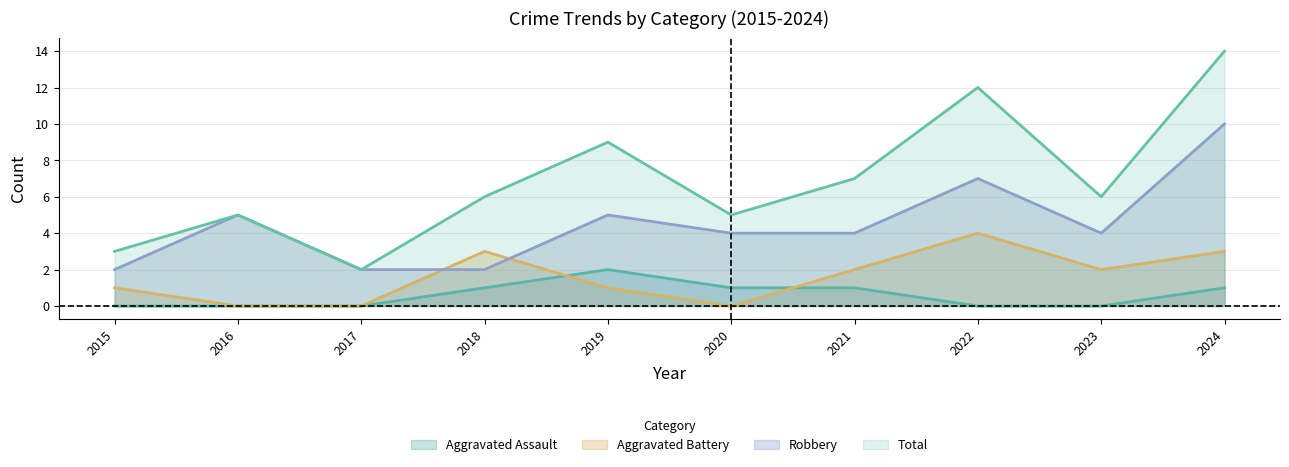

Where does the Total series first go above 6?

2019